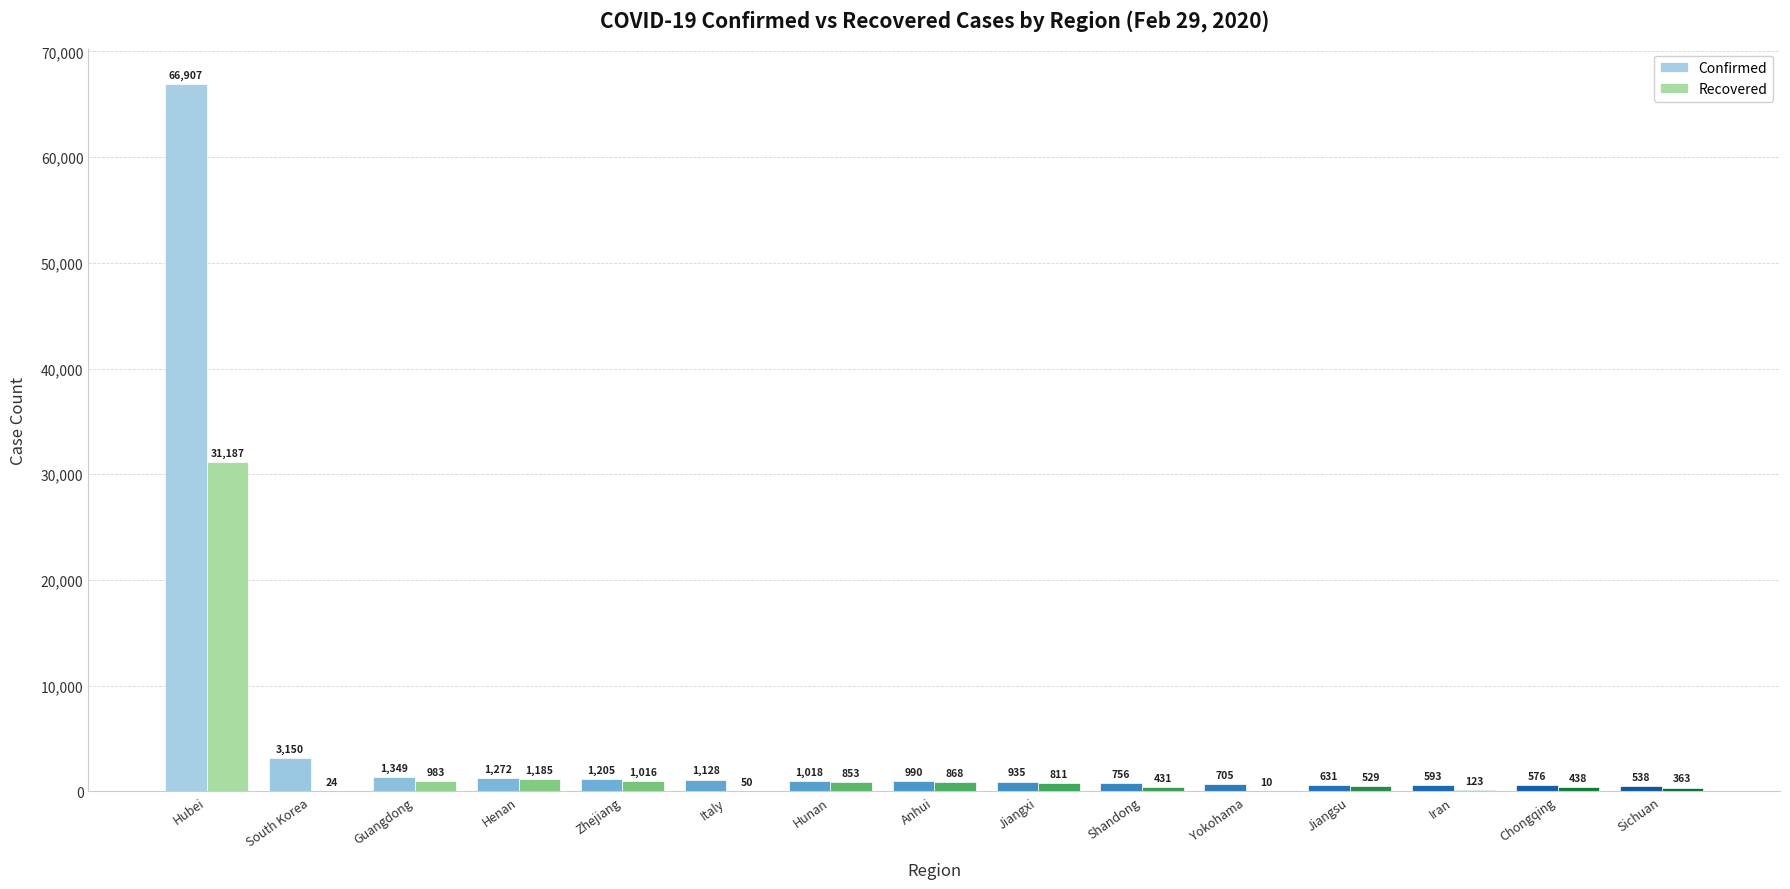

The Confirmed series shows 990 at Anhui. True or false?

True